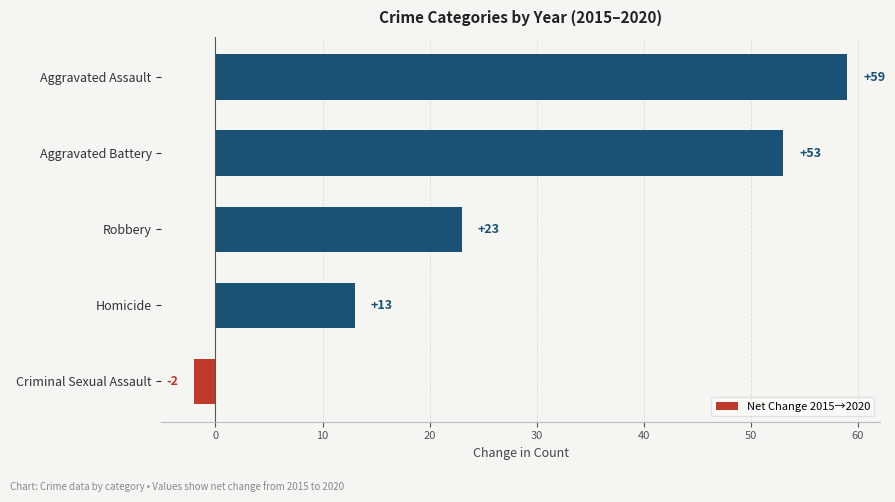

What is the difference between the maximum and minimum values?

61